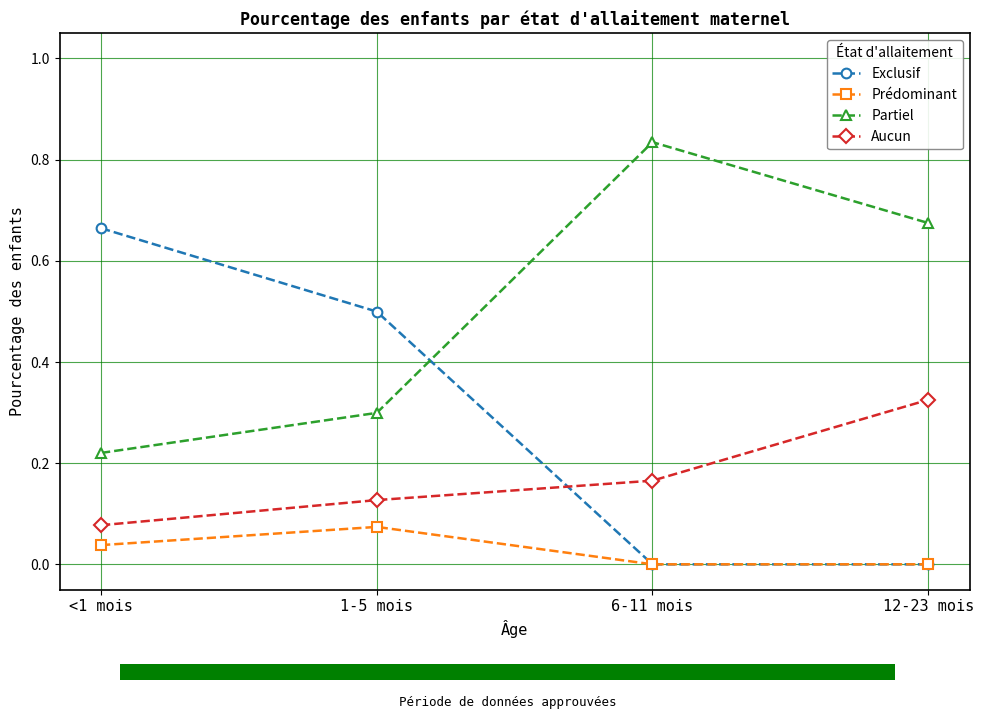

What is the approximate value of Partiel at 1-5 mois?

0.3